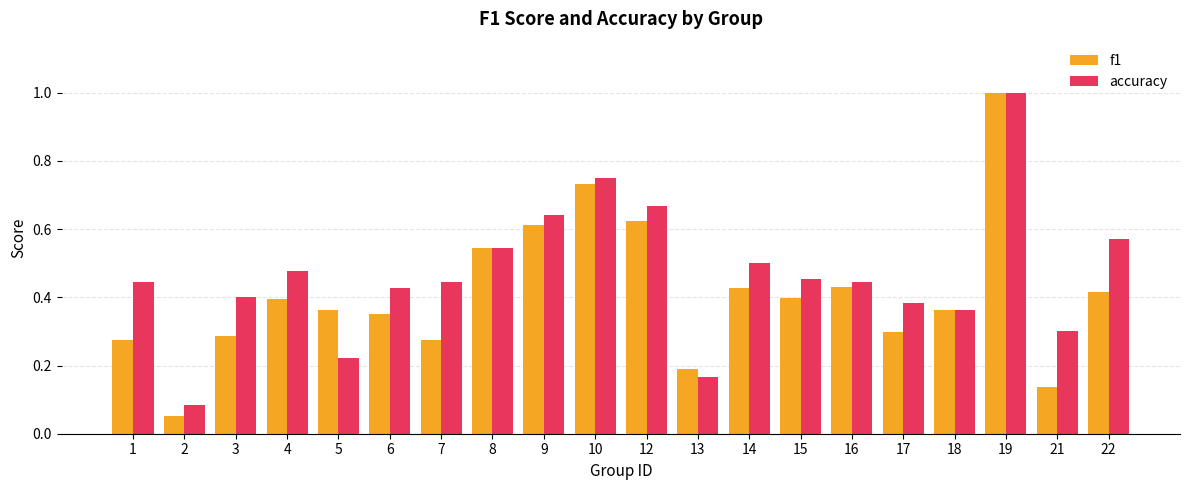

How many bars are there in total?

40